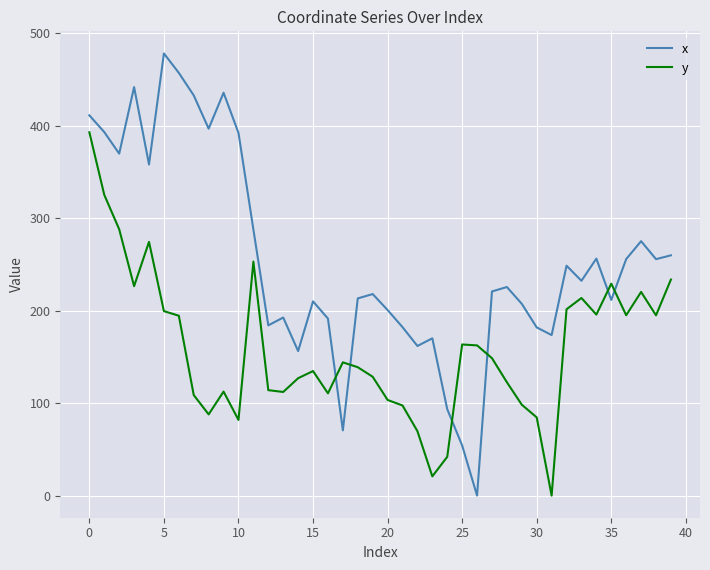

What is the difference between the maximum and minimum values in the x series?

478.0